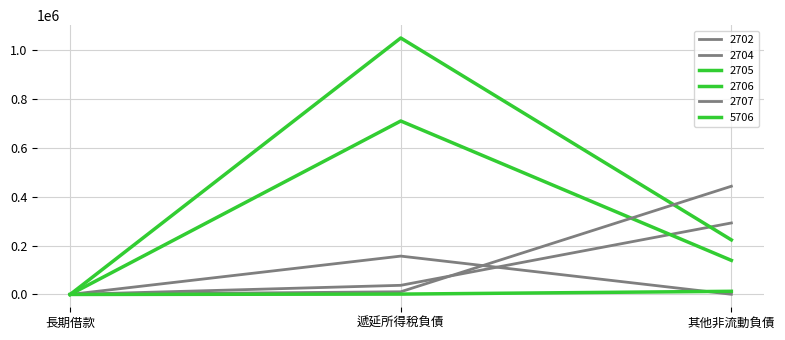

What is the difference between the maximum and minimum values in the 2705 series?

1050457